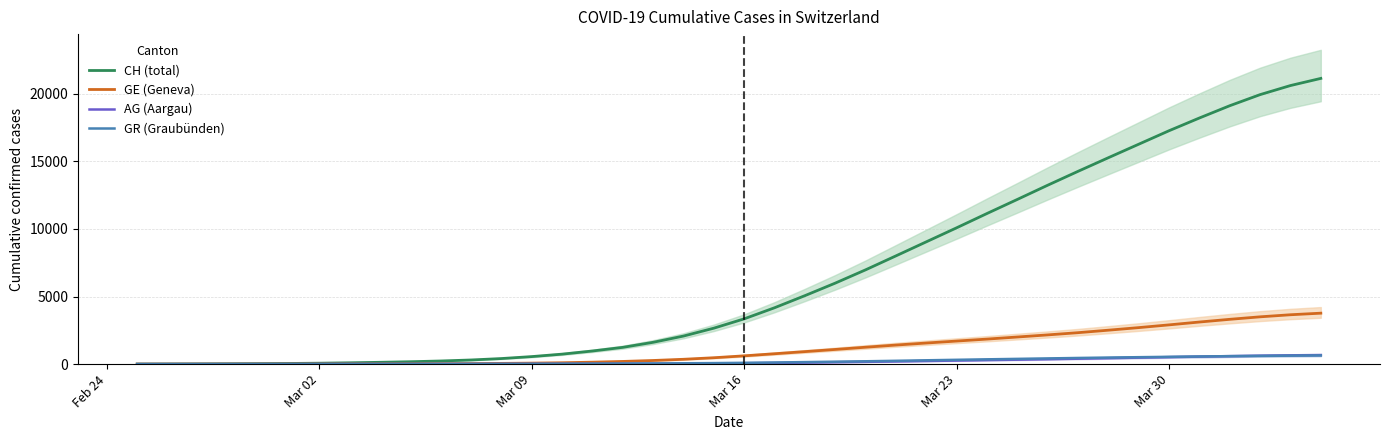

Reading left to right, transcribe all the data shown in this chart.

CH (total): 5.0	9.7	15.6	24.1	34.7	48.9	68.9	98.4	135.3	178.0	232.1	307.1	412.6	557.0	738.7	971.3	1240.6	1614.0	2075.7	2658.7	3349.3	4168.1	5062.7	5989.9	6972.4	8004.6	9043.0	10080.7	11138.1	12178.4	13229.0	14255.9	15263.7	16261.6	17259.4	18201.3	19108.4	19929.0	20599.6	21128.4
GE (Geneva): 0.9	2.0	3.3	4.7	6.6	8.6	11.3	14.9	19.7	24.7	31.7	41.1	55.0	74.0	101.9	144.9	199.3	269.3	358.1	472.3	613.1	767.9	925.3	1085.9	1250.7	1410.6	1560.3	1706.1	1851.0	2005.6	2161.1	2325.7	2509.9	2699.9	2903.0	3113.3	3313.4	3497.7	3651.0	3768.0
AG (Aargau): 0.4	0.9	1.4	2.4	3.4	4.7	6.1	7.7	9.3	10.7	11.9	13.4	14.9	17.1	19.7	22.4	26.6	32.4	39.7	50.6	65.9	86.6	113.7	141.1	168.1	198.7	230.4	263.7	296.9	328.4	364.1	401.4	440.1	479.9	517.6	555.6	592.4	623.4	651.4	672.6
GR (Graubünden): 1.4	2.3	3.1	4.4	5.7	7.1	8.9	10.3	11.9	13.6	14.9	16.7	19.4	23.6	28.9	34.4	42.0	51.4	62.7	76.6	96.4	121.1	150.0	180.4	211.3	245.9	283.7	319.6	355.0	388.9	422.4	456.0	485.1	513.6	540.6	565.6	588.7	608.4	625.9	641.6